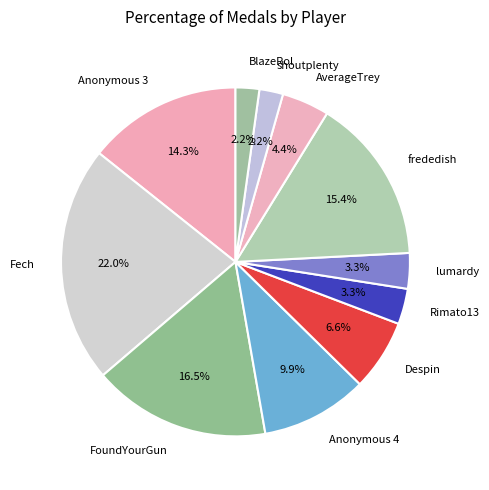

To the nearest percent, what is the average slice percentage?

9%